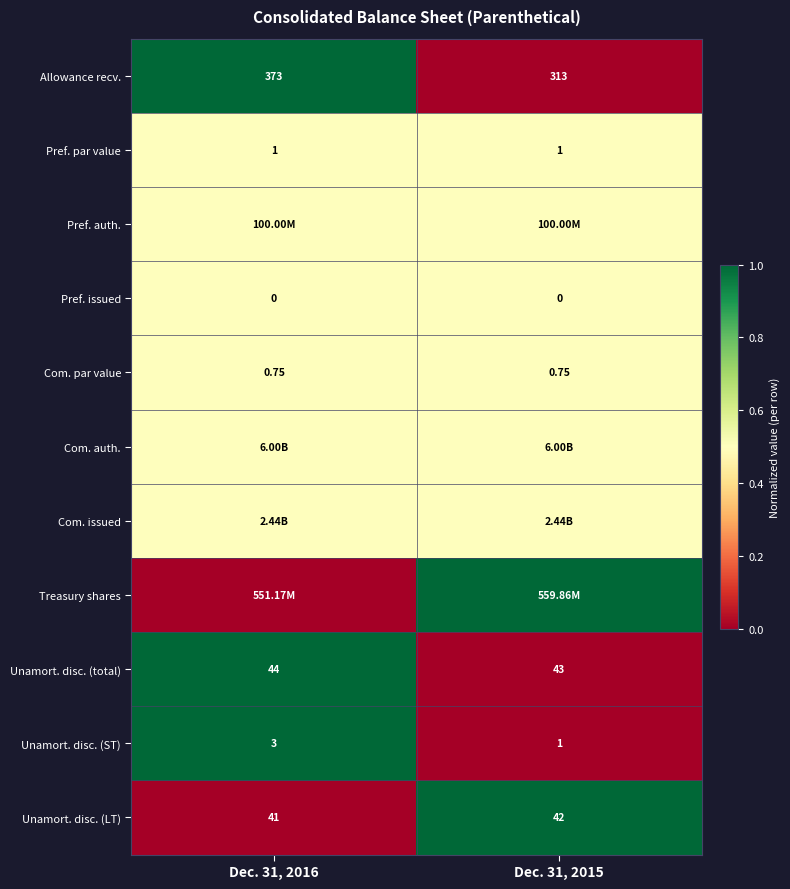

Which has a higher value, Dec. 31, 2015 or Dec. 31, 2016?

Dec. 31, 2016